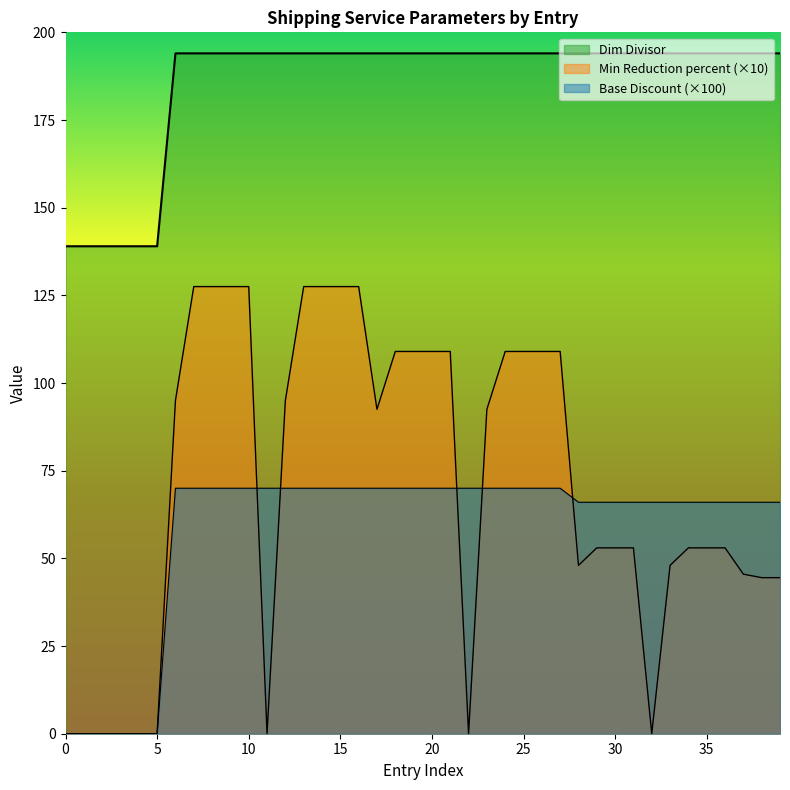

What is the difference between the Min Reduction percent values at 0 and 0?

109.0